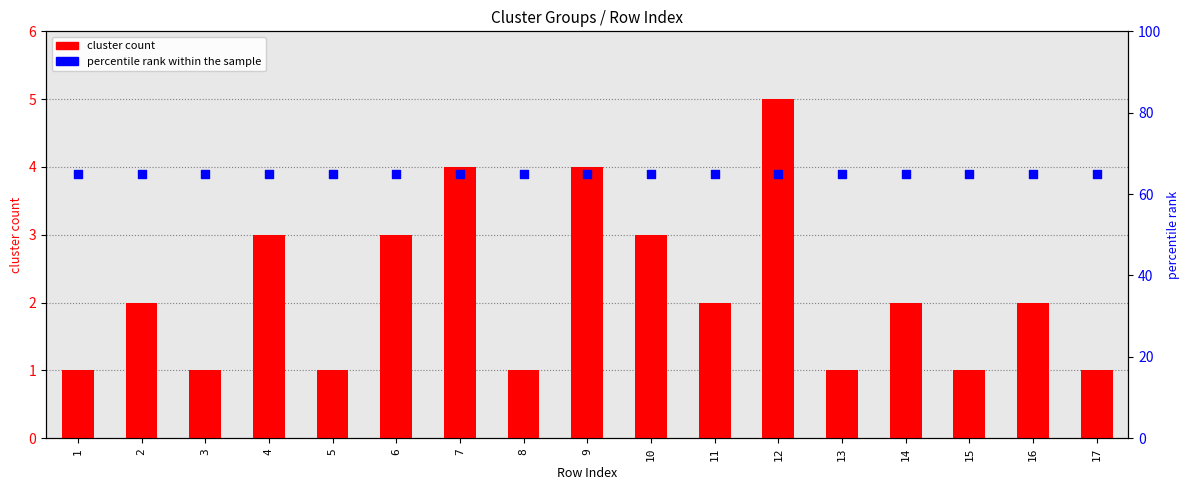

Which series has the largest total across all categories?

percentile rank within the sample